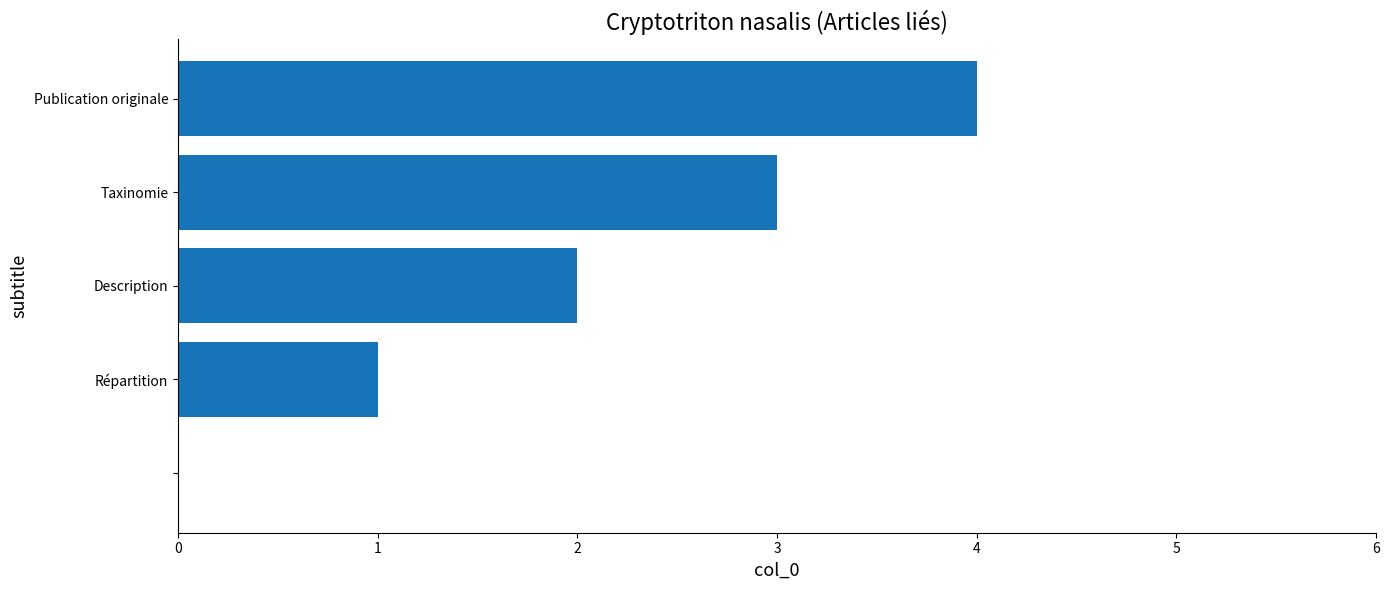

What is the average value?

2